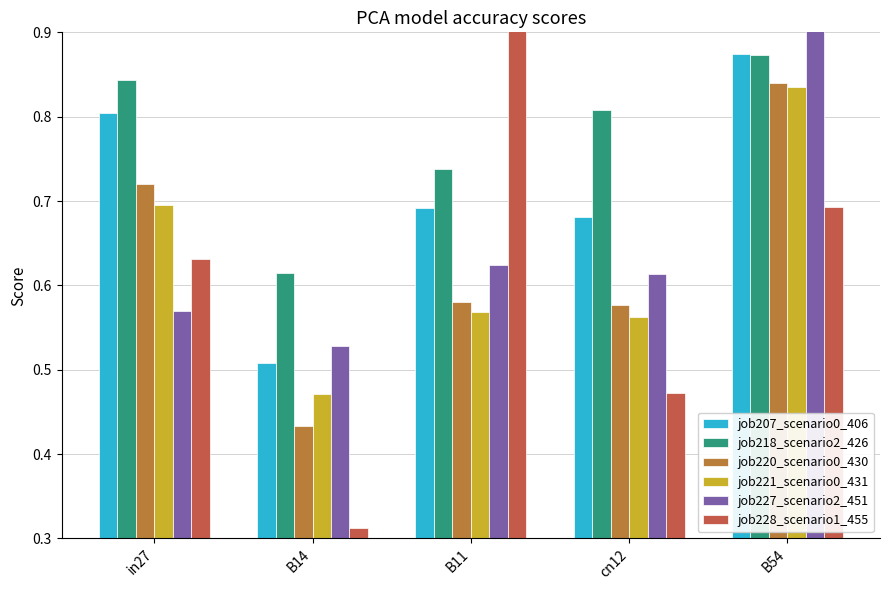

What is the total value across all series at B11?

4.1